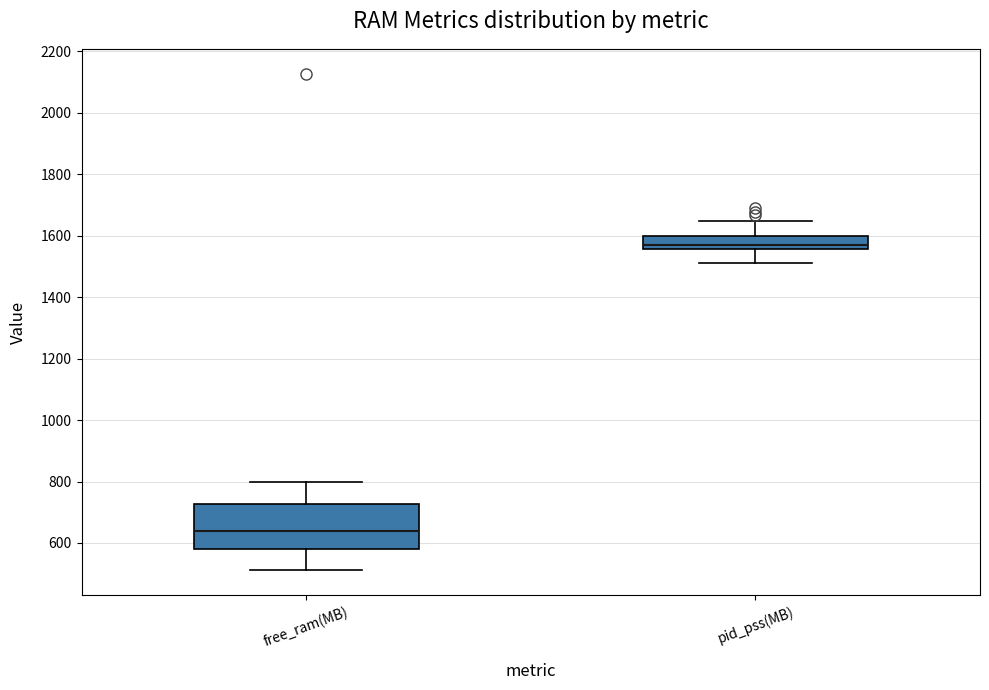

Which box has the highest median line?

pid_pss(MB)